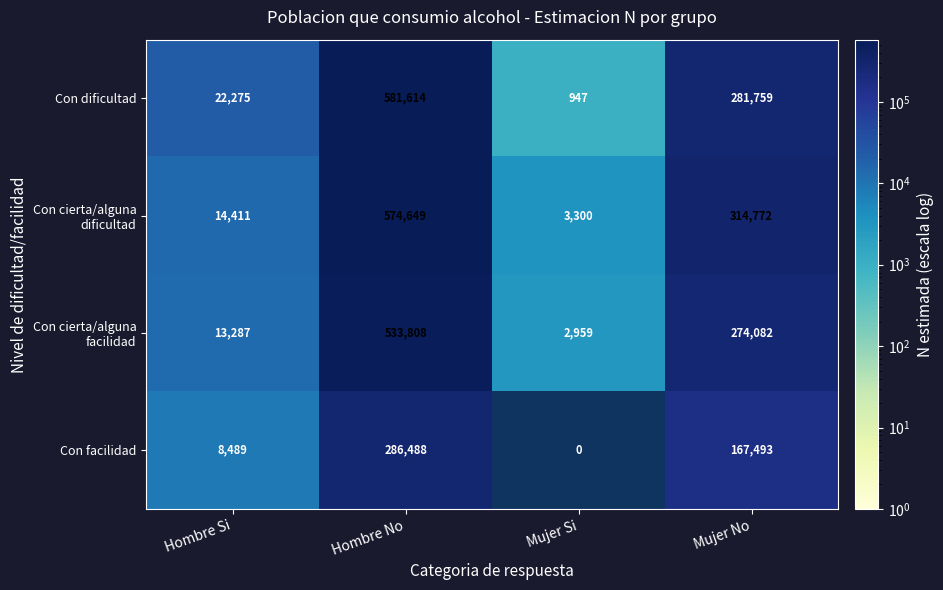

List the labels in order of Con facilidad value, smallest first.

Mujer Si, Hombre Si, Mujer No, Hombre No